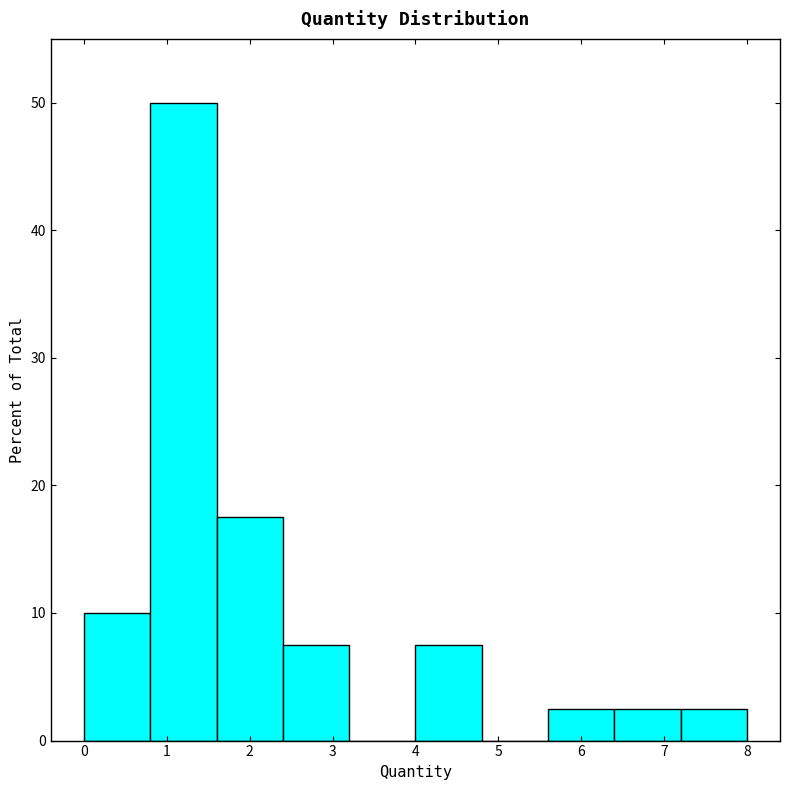

Which range on the x-axis has the tallest bar?

0.8 to 1.6